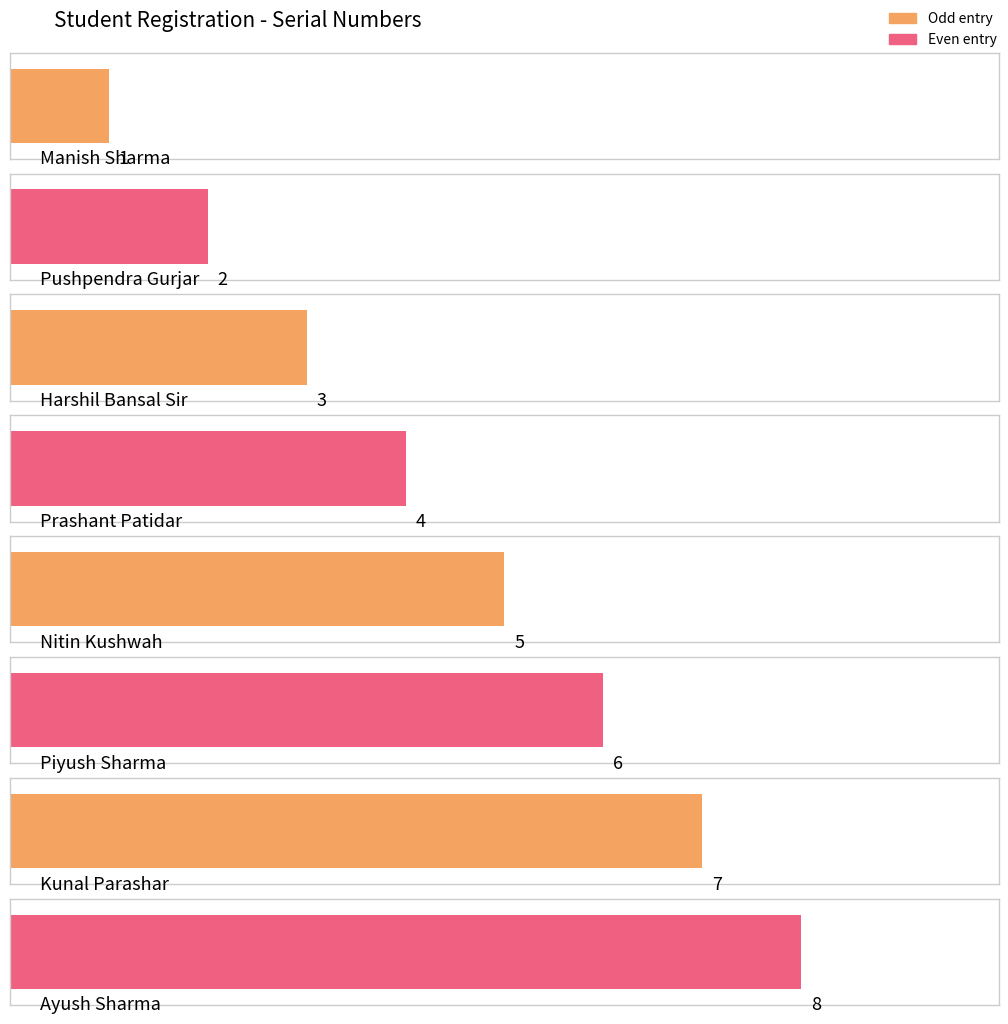

What is the difference between the second highest and minimum values?

6